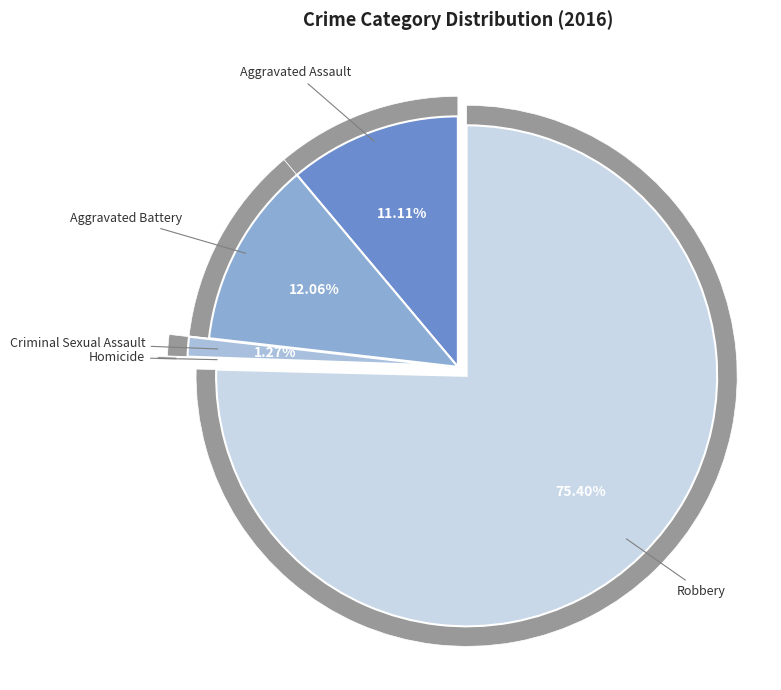

What is the change in value from Aggravated Assault to Homicide?

-69